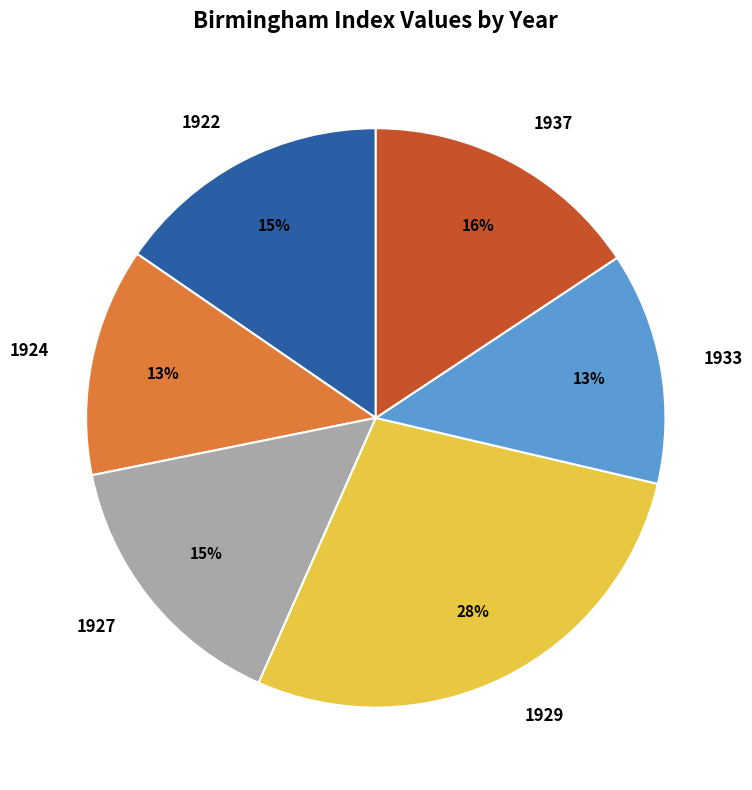

The 1924 slice represents 13% of the pie. True or false?

True